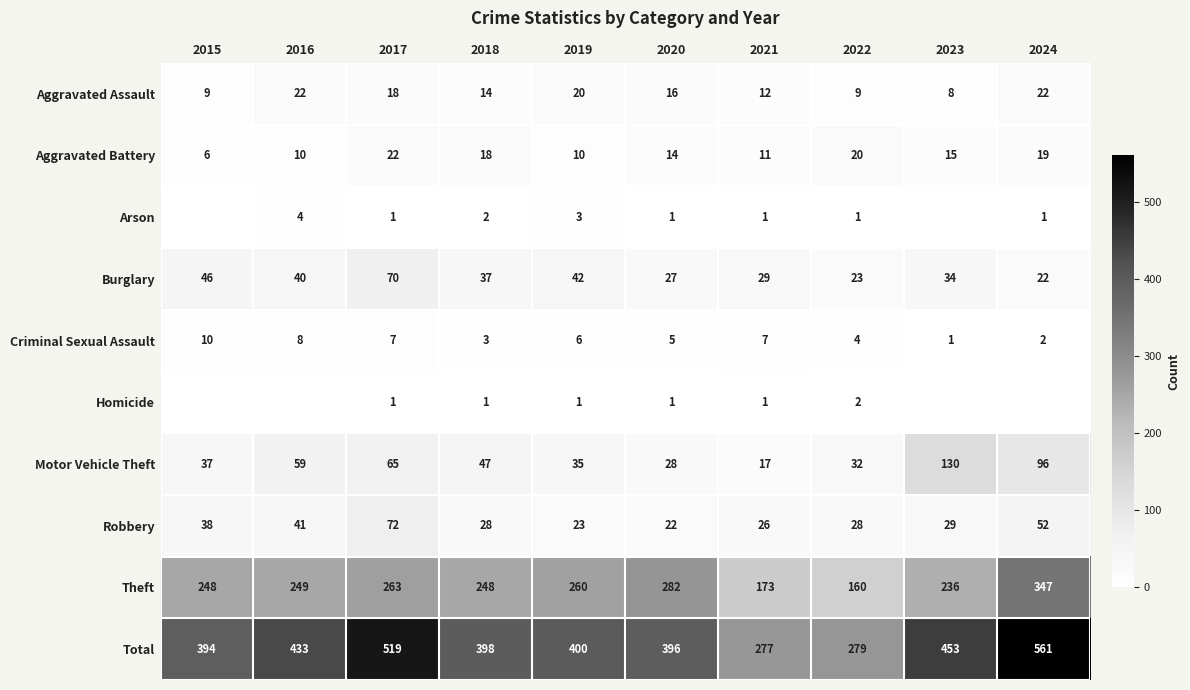

Which series has the largest range (max minus min)?

Total